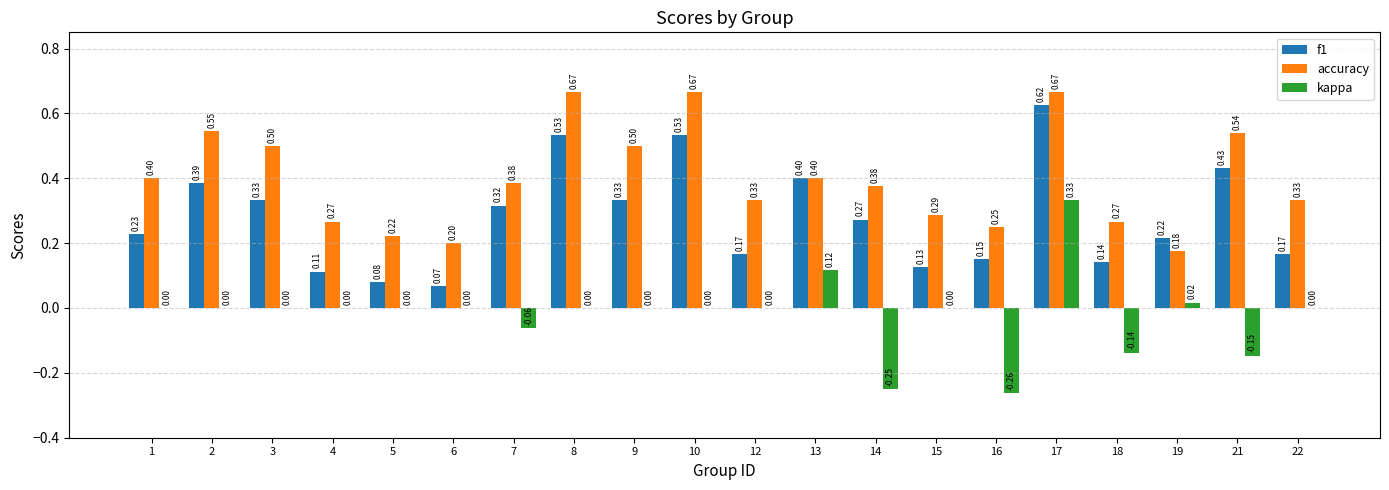

What is the sum of all accuracy values?

8.0